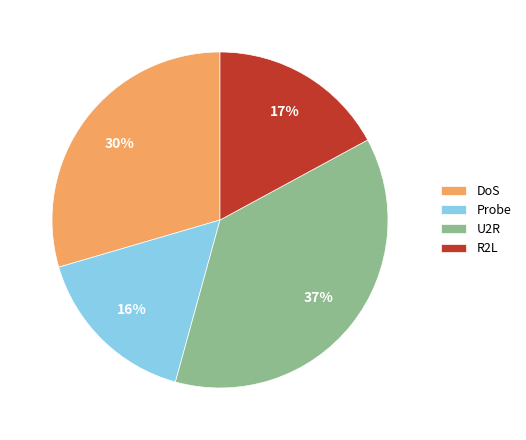

Rank the categories by value from lowest to highest.

Probe, R2L, DoS, U2R